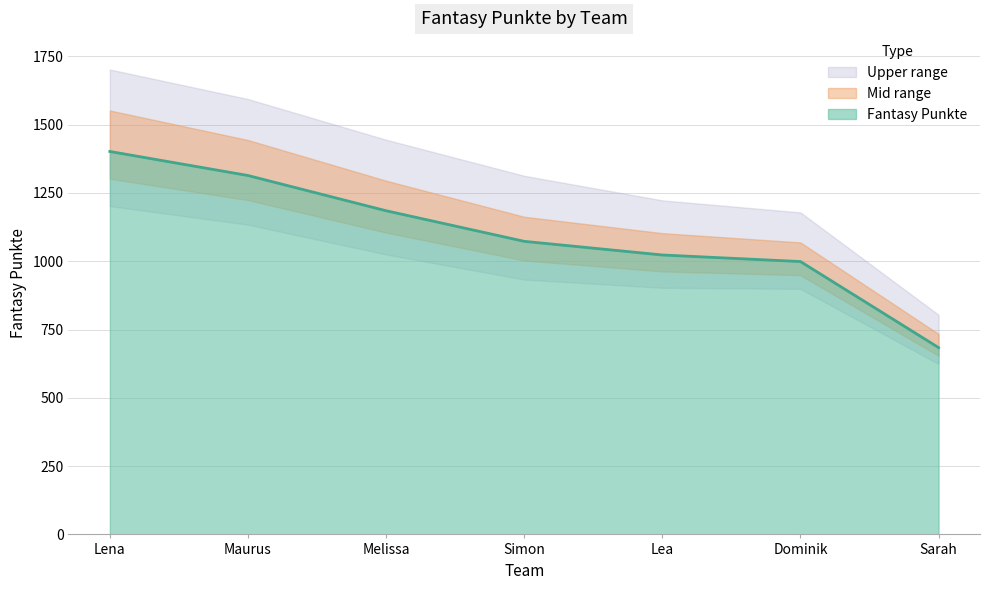

What is the smallest value displayed?

684